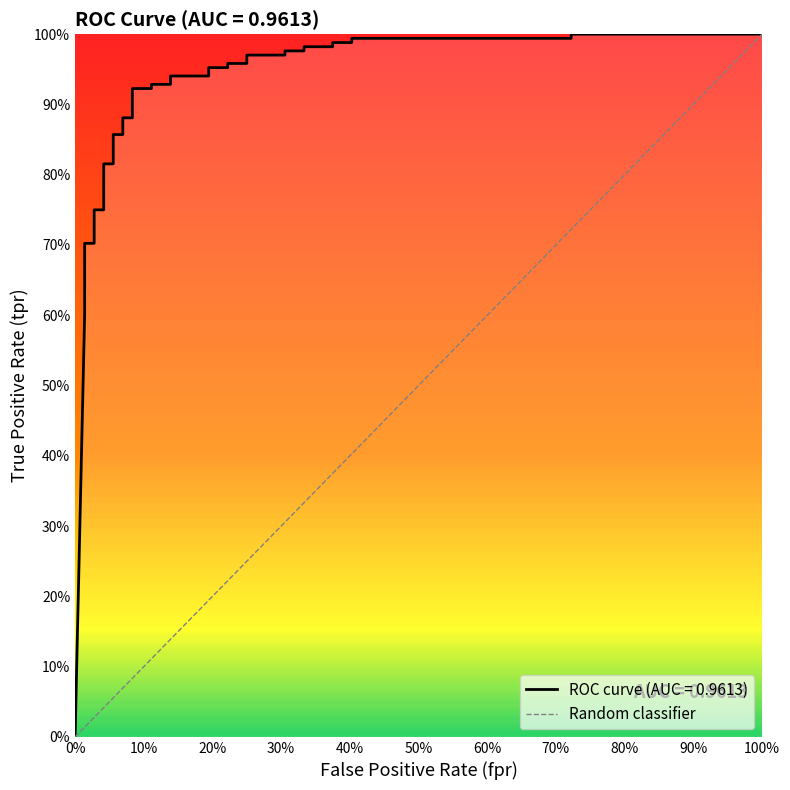

Count the values in the range 0 to 1.

2